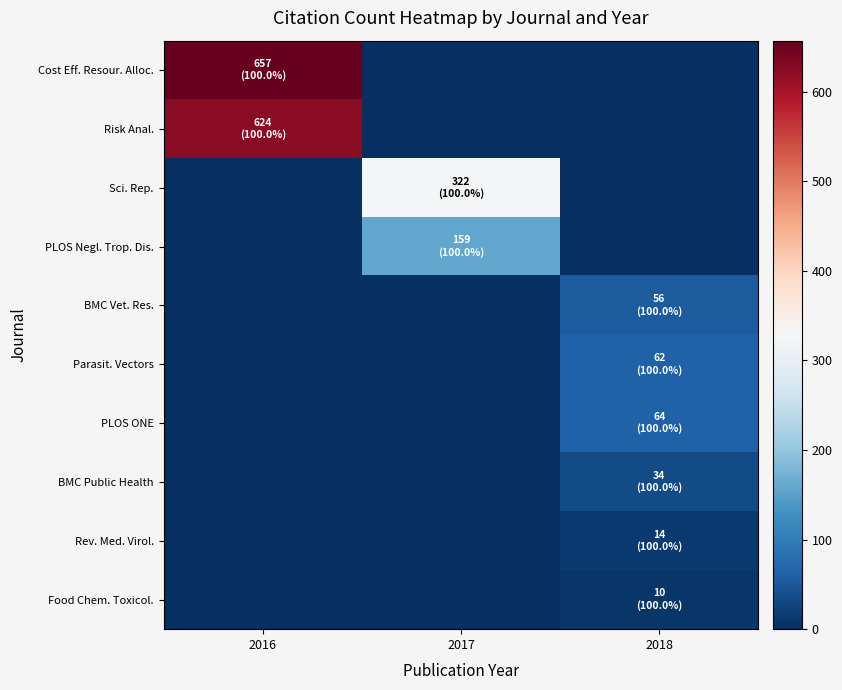

Reading left to right, transcribe all the data shown in this chart.

row_0: 2016=657	2017=0	2018=0
row_1: 2016=624	2017=0	2018=0
row_2: 2016=0	2017=322	2018=0
row_3: 2016=0	2017=159	2018=0
row_4: 2016=0	2017=0	2018=56
row_5: 2016=0	2017=0	2018=62
row_6: 2016=0	2017=0	2018=64
row_7: 2016=0	2017=0	2018=34
row_8: 2016=0	2017=0	2018=14
row_9: 2016=0	2017=0	2018=10